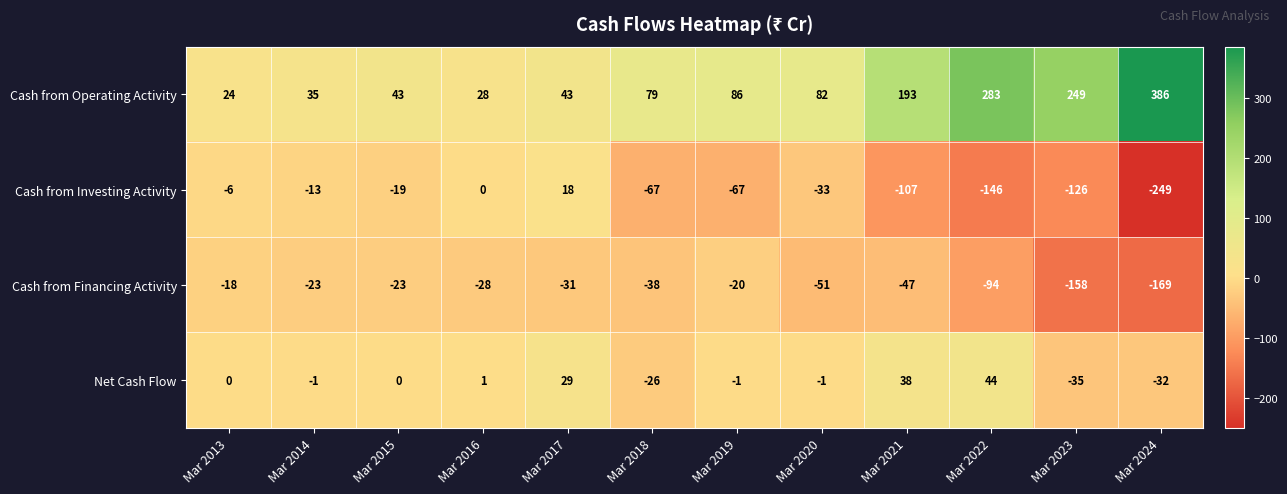

What is the sum of the Cash from Investing Activity values at Mar 2016 and Mar 2024?

-249